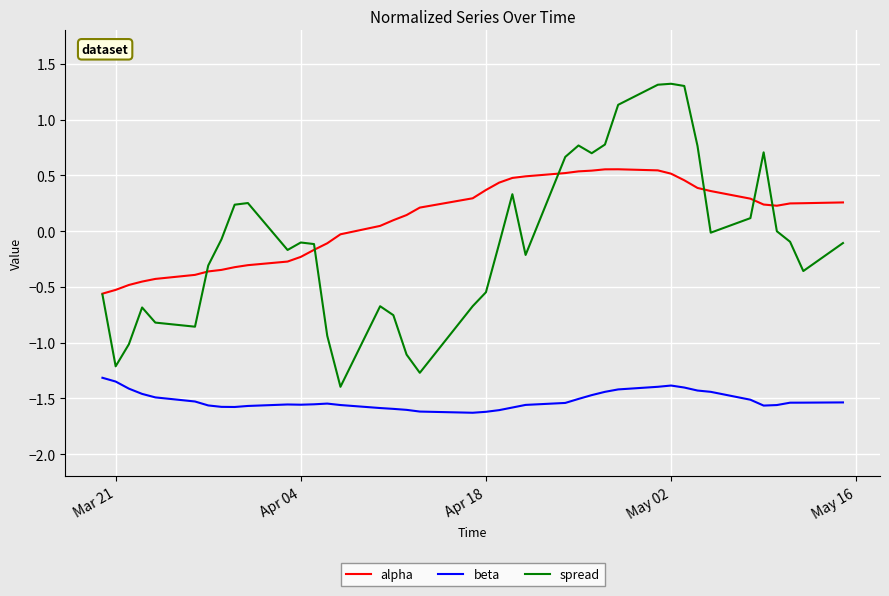

Rank the series by their maximum value, from lowest to highest.

beta, alpha, spread